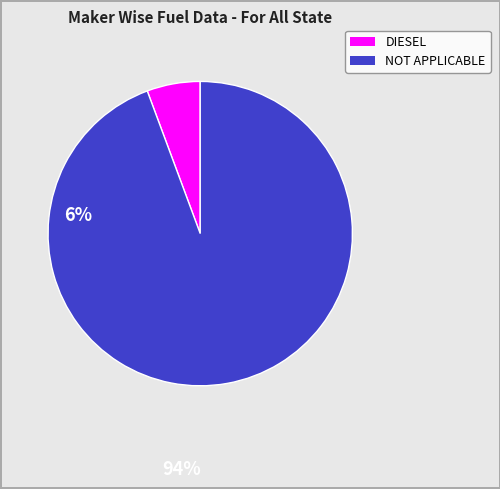

Is there a majority slice in this chart?

Yes